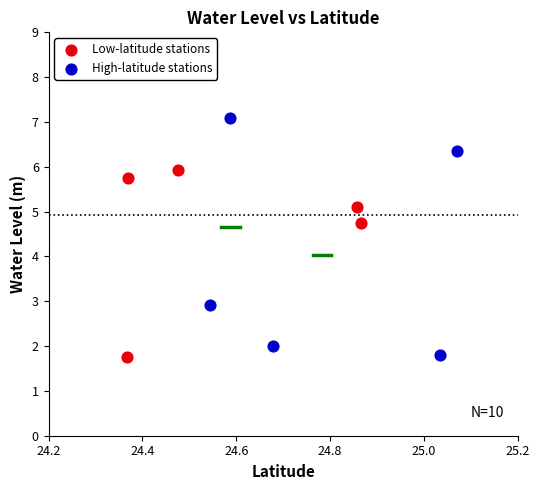

Which series has the widest spread of Y values?

High-latitude stations